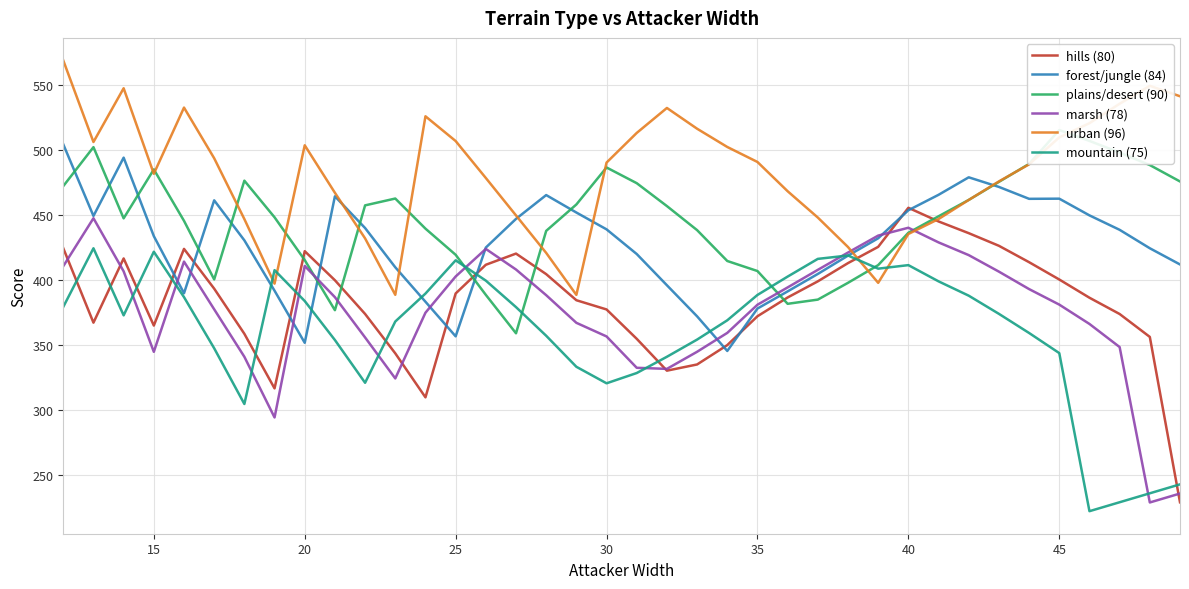

Reading left to right, what are all the values shown in this chart?

hills (80): 424.5	367.2	416.6	365.0	424.0	393.4	358.7	316.7	422.2	399.9	373.9	343.6	309.8	389.7	411.8	420.4	404.6	384.5	377.4	354.8	330.3	335.1	349.9	372.2	386.6	399.0	413.0	425.5	455.6	445.1	436.1	426.4	413.7	400.4	386.4	373.9	356.3	229.0
forest/jungle (84): 504.4	449.3	494.2	433.8	389.8	461.3	430.5	391.8	351.7	464.4	440.0	409.8	383.3	356.7	425.0	447.1	465.4	452.0	439.0	420.0	396.0	372.1	345.5	378.1	391.3	404.7	418.8	432.1	453.7	465.6	479.0	471.7	462.5	462.6	449.8	438.6	424.5	412.0
plains/desert (90): 472.3	502.2	447.5	485.1	445.6	400.5	476.5	448.3	415.4	376.8	457.5	462.7	439.6	419.4	388.6	359.0	437.8	458.1	486.6	474.5	456.9	438.4	414.7	406.9	381.7	385.0	397.9	411.5	436.4	449.1	461.6	475.5	489.4	515.4	507.0	498.1	488.5	475.8
marsh (78): 410.7	447.6	406.7	344.8	414.2	377.5	341.0	294.3	410.8	386.8	355.8	324.3	374.9	402.7	423.9	408.1	388.4	367.1	356.6	332.5	331.7	344.8	359.4	381.0	394.3	407.9	421.2	434.2	440.2	429.0	419.2	406.5	393.1	381.1	366.2	348.4	228.9	235.8
urban (96): 569.0	506.2	547.6	481.8	532.7	493.7	446.9	397.2	503.7	467.1	432.1	388.6	526.0	507.0	478.5	449.7	420.9	388.6	490.4	513.2	532.4	516.4	502.4	490.8	468.3	448.1	425.4	397.9	435.4	446.9	461.6	475.9	489.0	509.7	520.7	535.6	549.5	541.4
mountain (75): 379.4	424.4	372.8	421.8	386.9	347.5	304.6	407.6	383.9	353.9	321.0	368.1	389.6	415.2	399.6	379.2	357.1	333.3	320.6	328.5	341.0	354.2	369.0	388.5	402.7	416.3	418.9	408.8	411.5	399.0	388.0	374.0	359.3	343.8	222.2	229.1	235.9	242.8